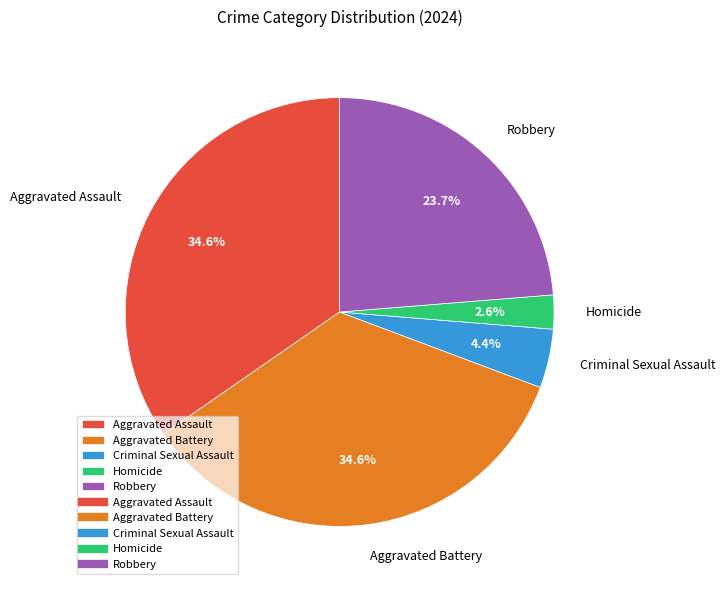

How many slices are in this pie chart?

5